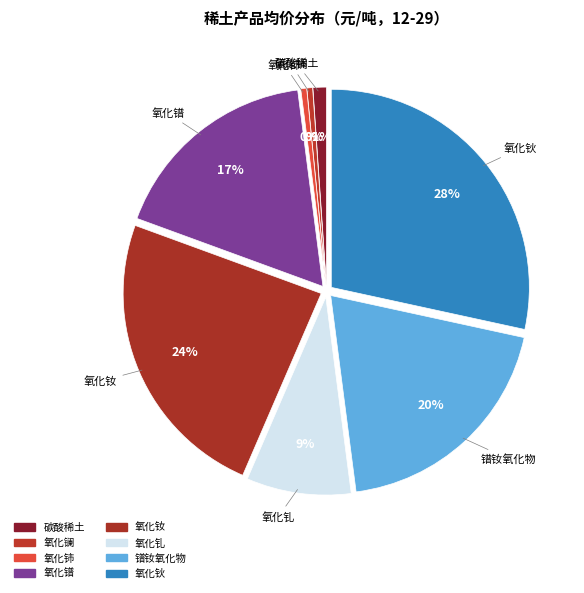

Is there any slice that represents more than half of the pie?

No